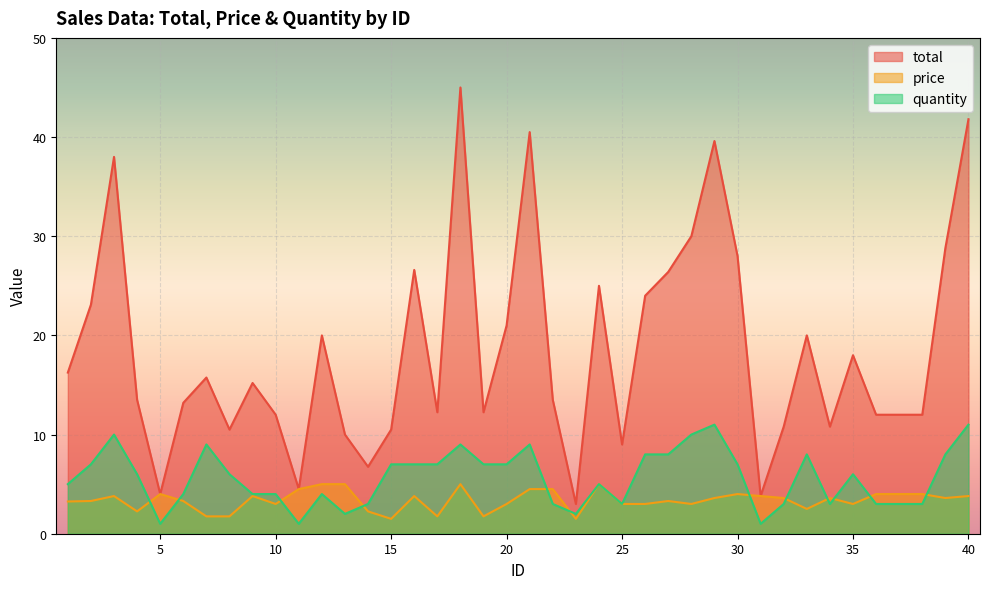

How many data points in quantity are above 6?

18